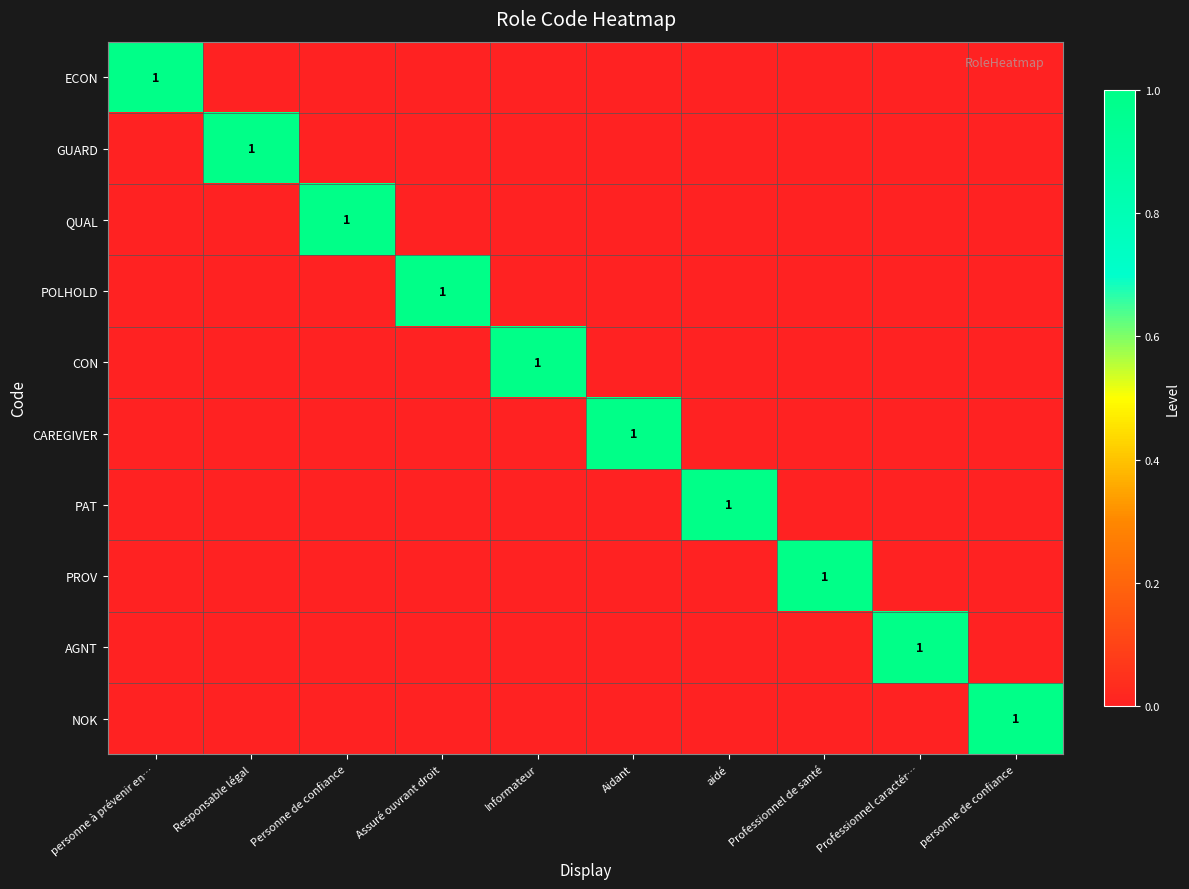

The value of NOK at personne de confiance is 2. True or false?

False